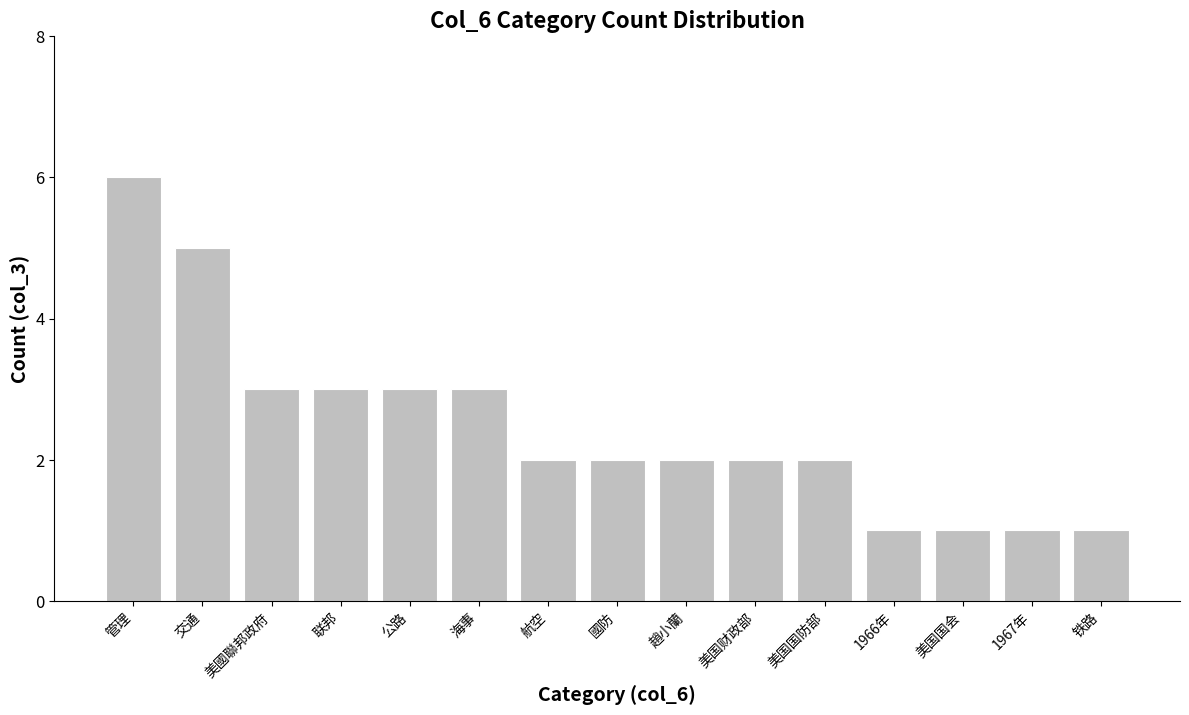

How many bars are there in total?

15